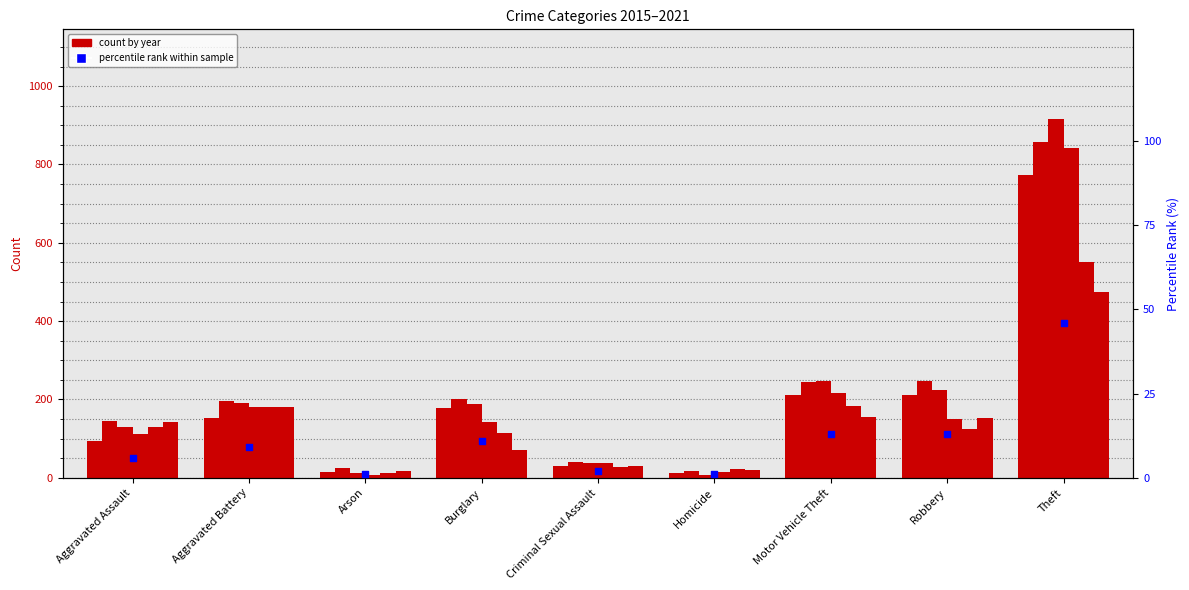

Approximately how many times larger is the value at Aggravated Battery compared to Arson?

9.0